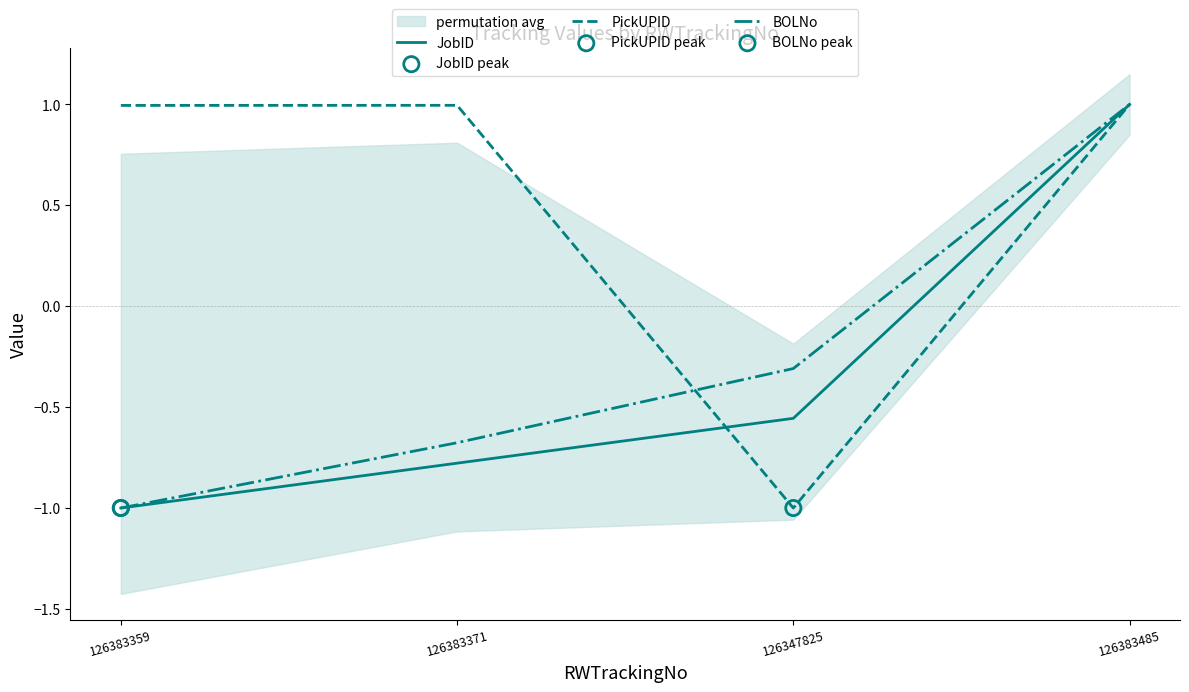

At which category is the sum across all series the highest?

126383485